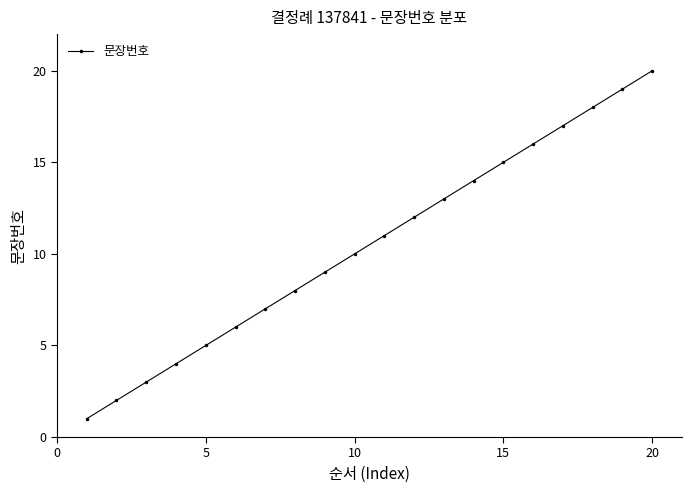

True or false: the data has more than 2 interior local peaks.

False